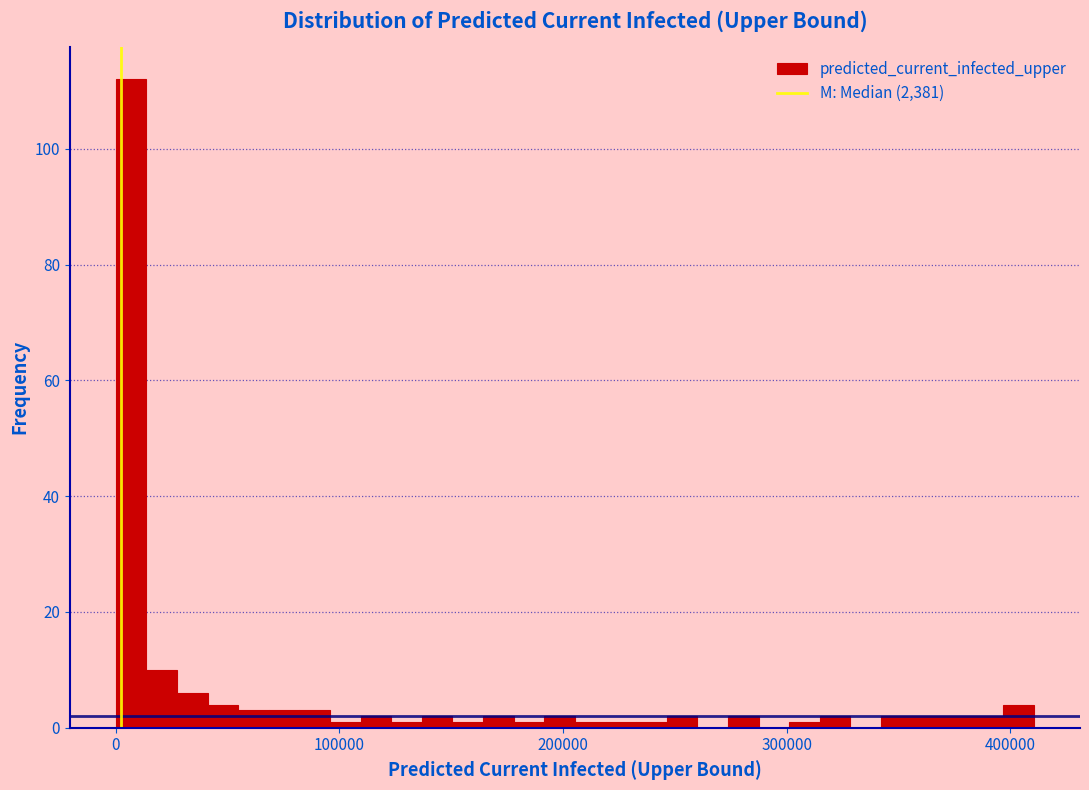

Read against the x-axis, roughly where is the centre of the tallest bar?

10000